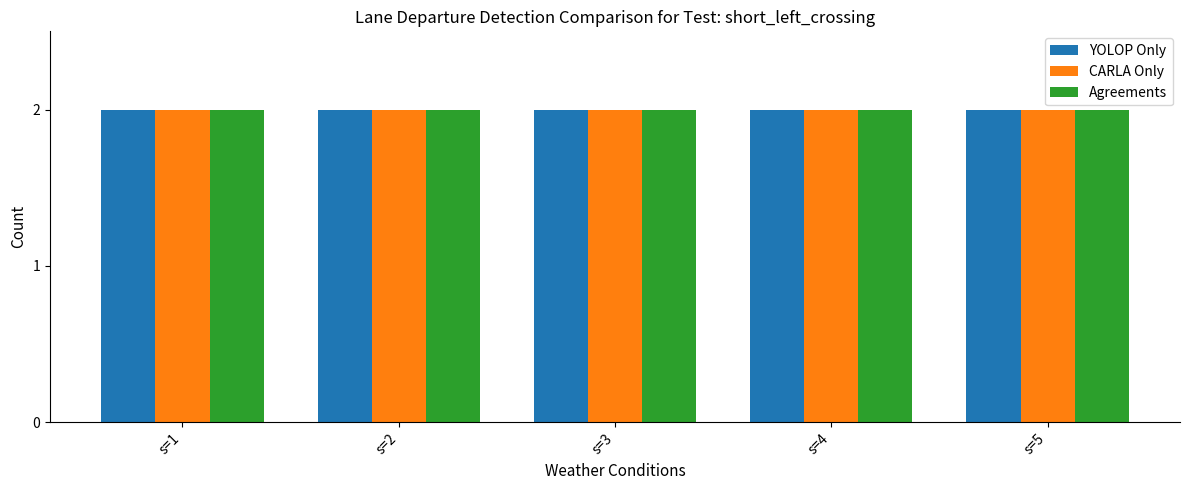

At which category does the chart reach its minimum across all series?

s=1